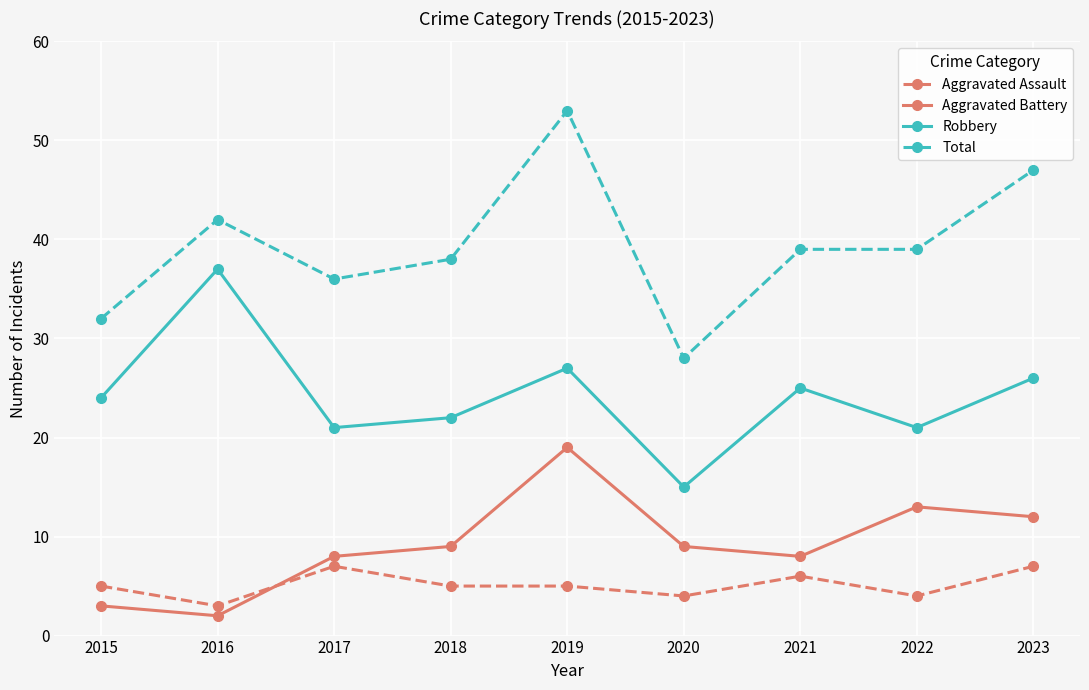

What is the difference between the maximum and second lowest values in the Total series?

21